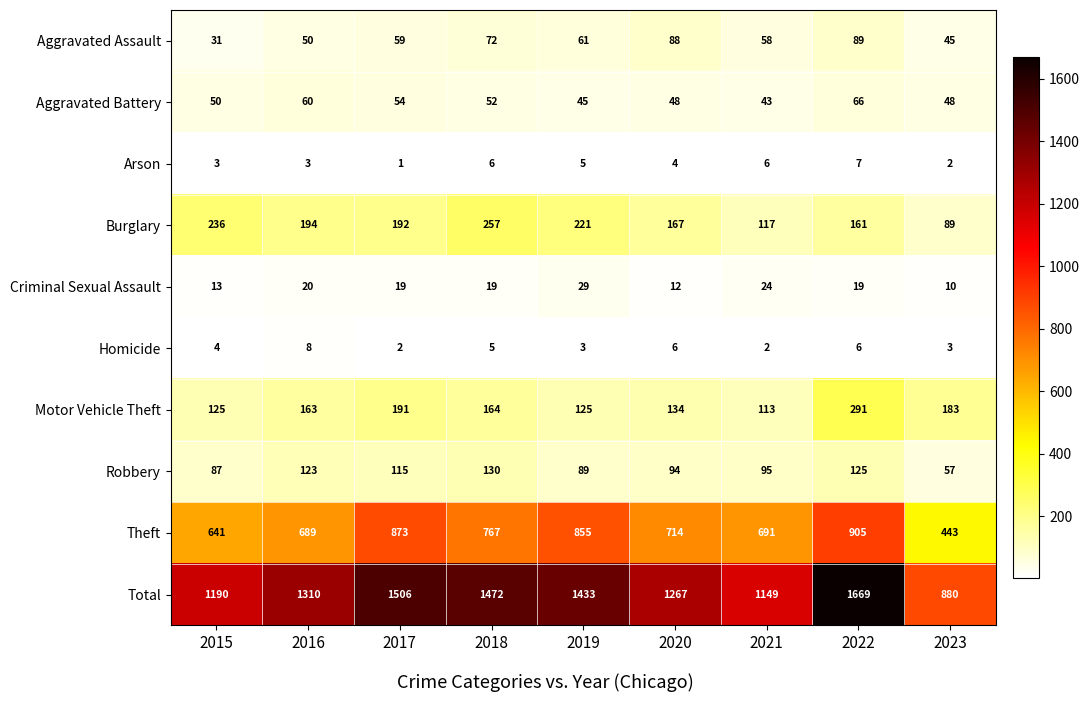

Rank the series by their maximum value, from lowest to highest.

Arson, Homicide, Criminal Sexual Assault, Aggravated Battery, Aggravated Assault, Robbery, Burglary, Motor Vehicle Theft, Theft, Total